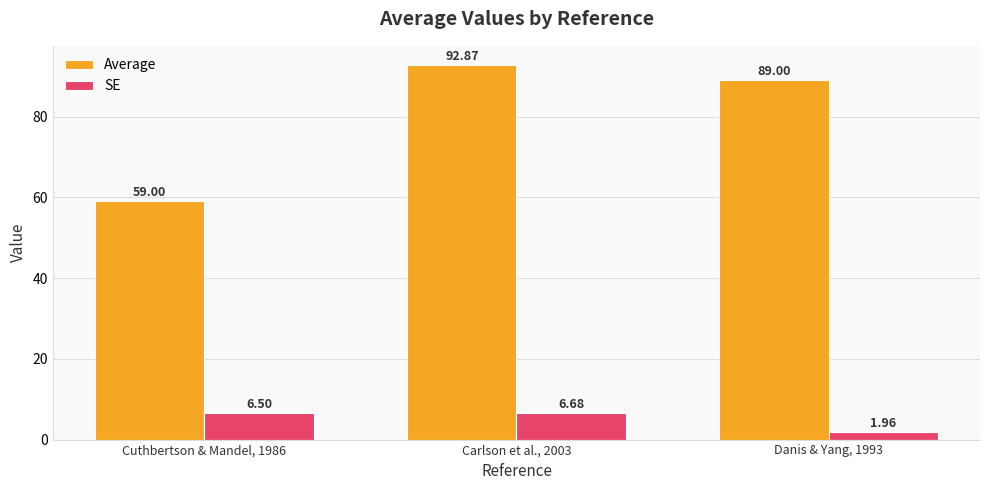

What is the label of the 3rd bar from the right?

Cuthbertson & Mandel, 1986